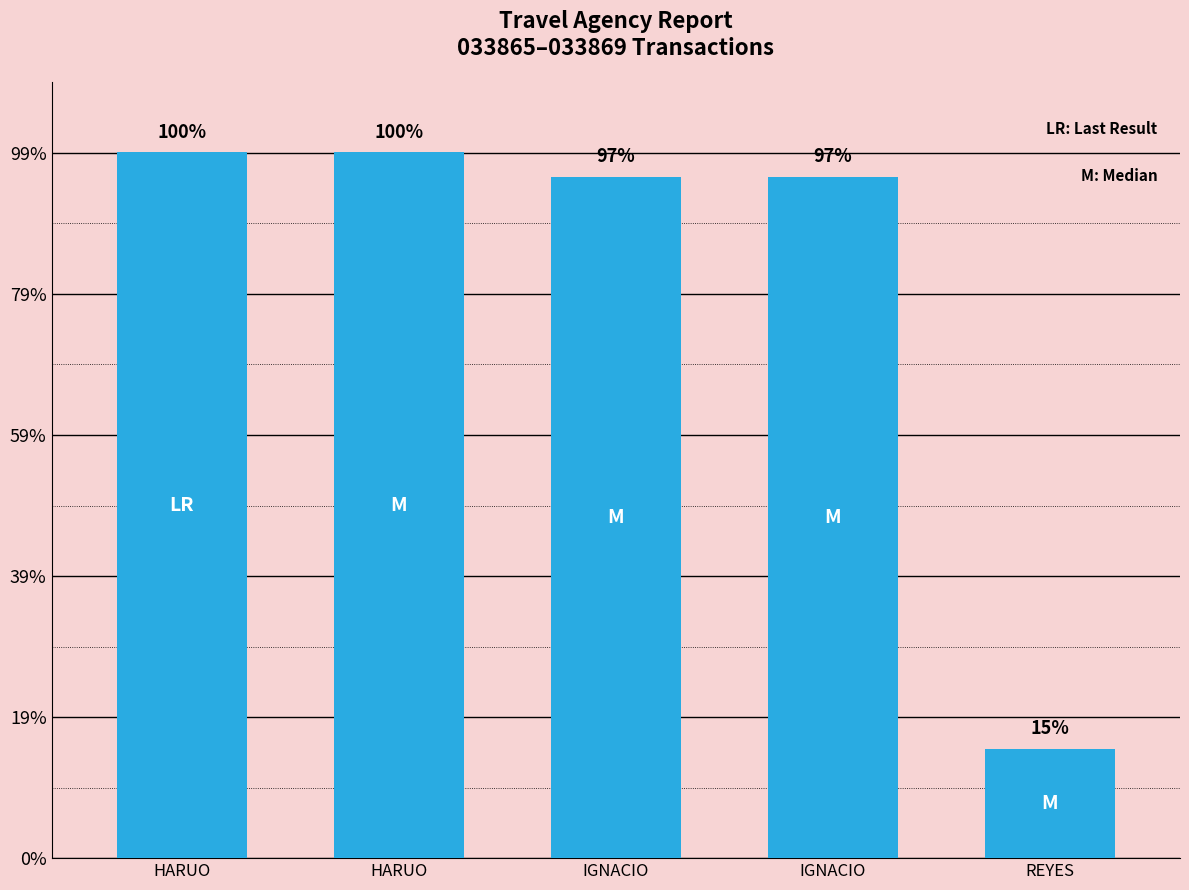

Are the bars horizontal?

No